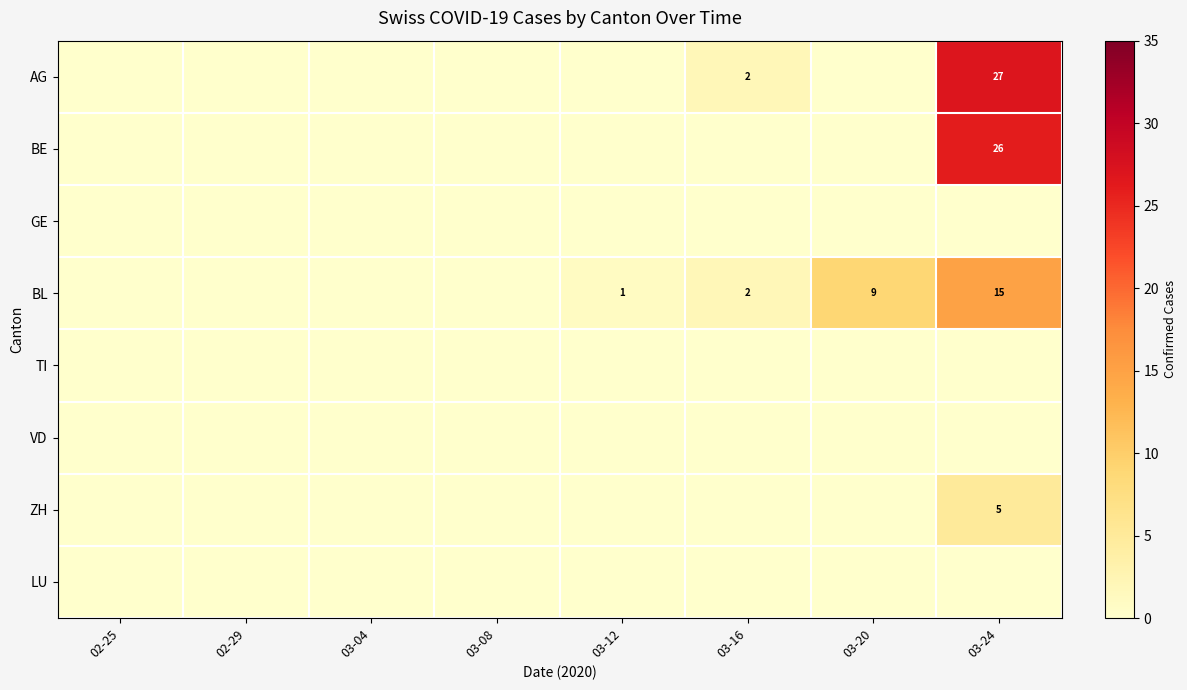

The BL series shows 9 at 03-20. True or false?

True